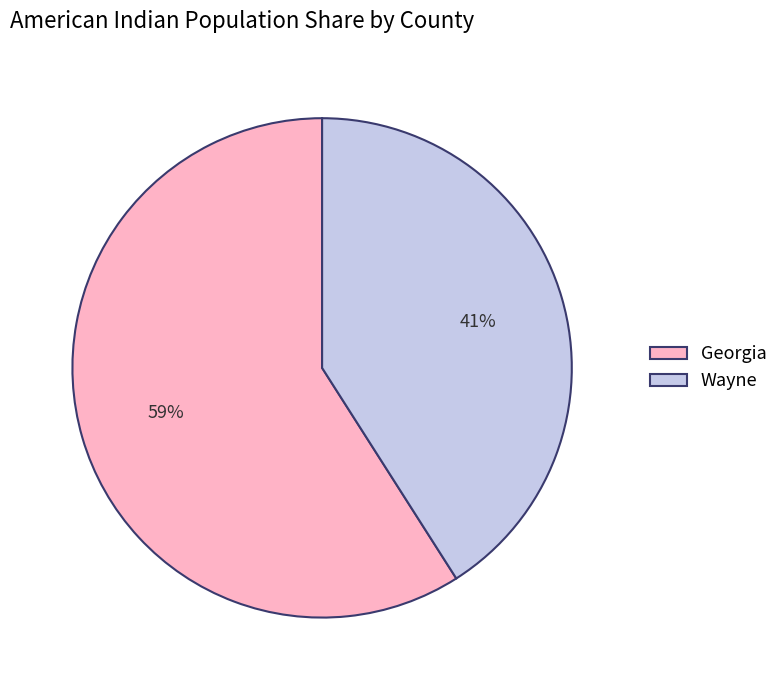

Which category accounts for the majority?

Georgia